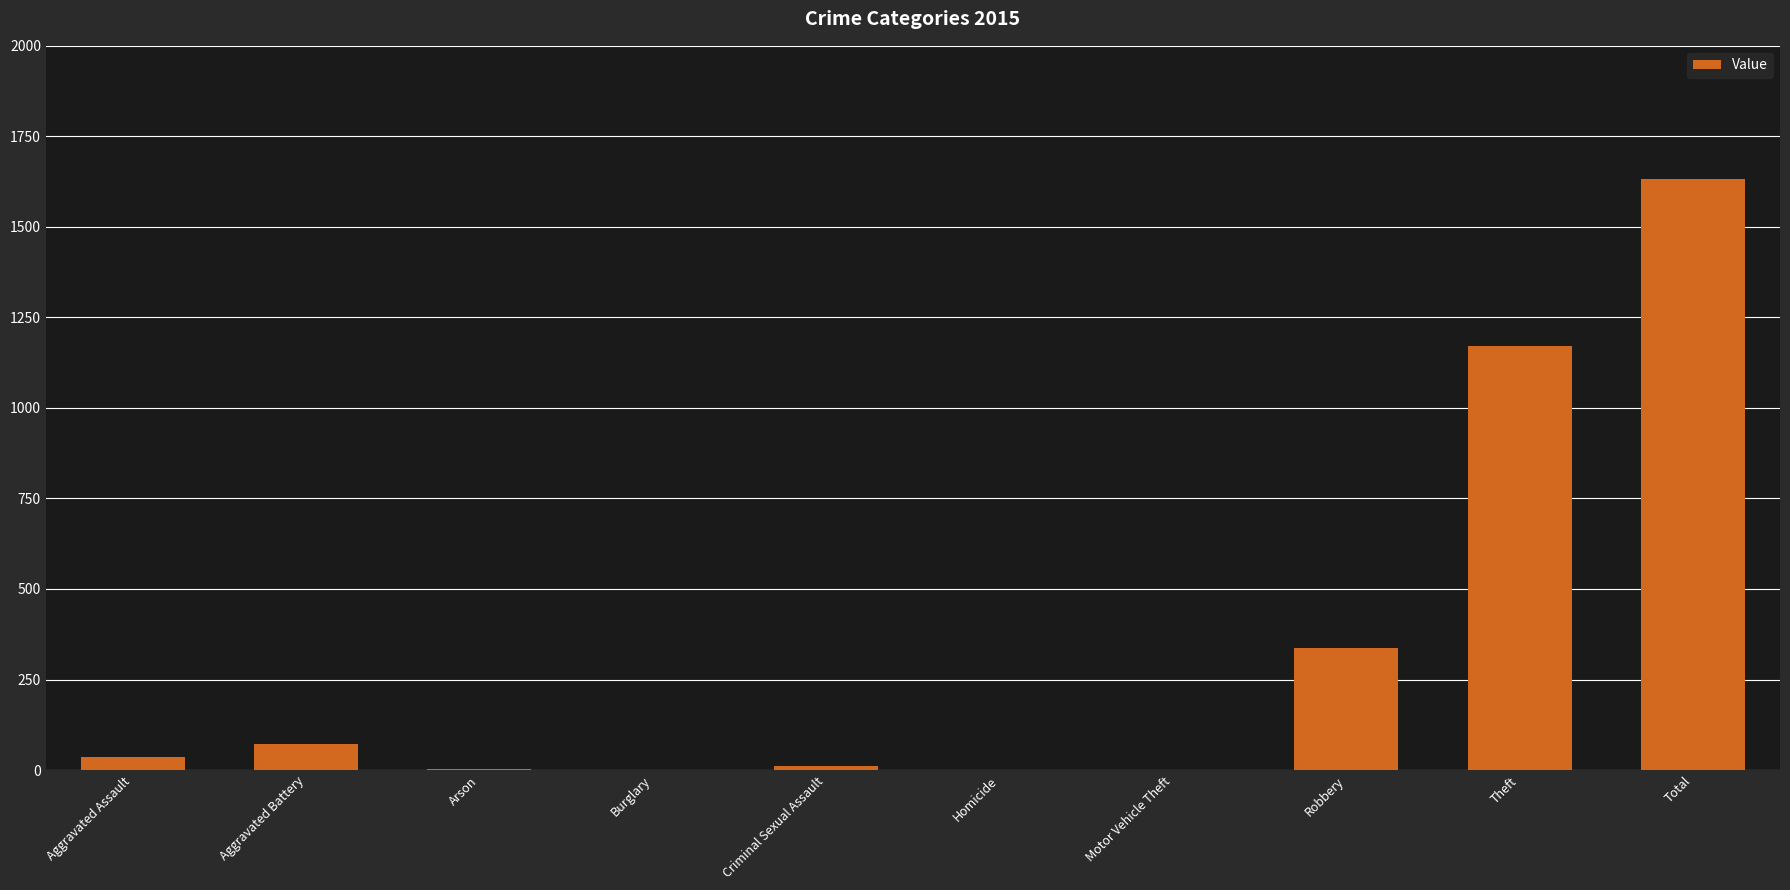

How many series are shown in this chart?

1